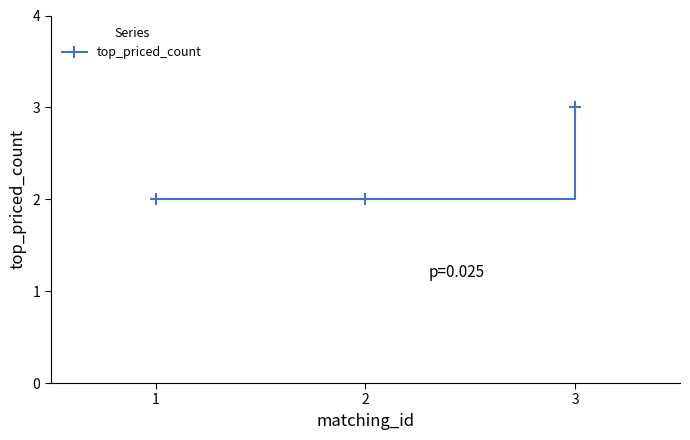

How many values are between 2 and 3?

3